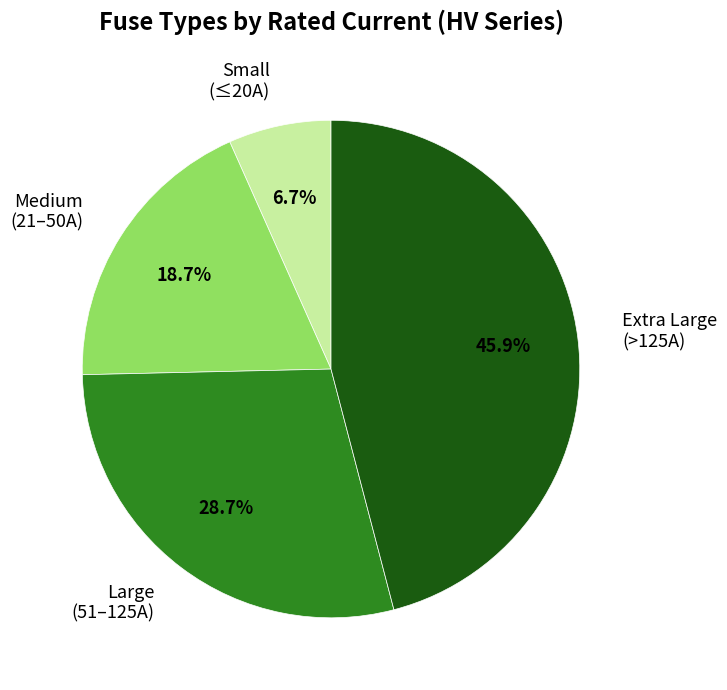

Does Small (≤20A) account for over 50% of the chart?

No